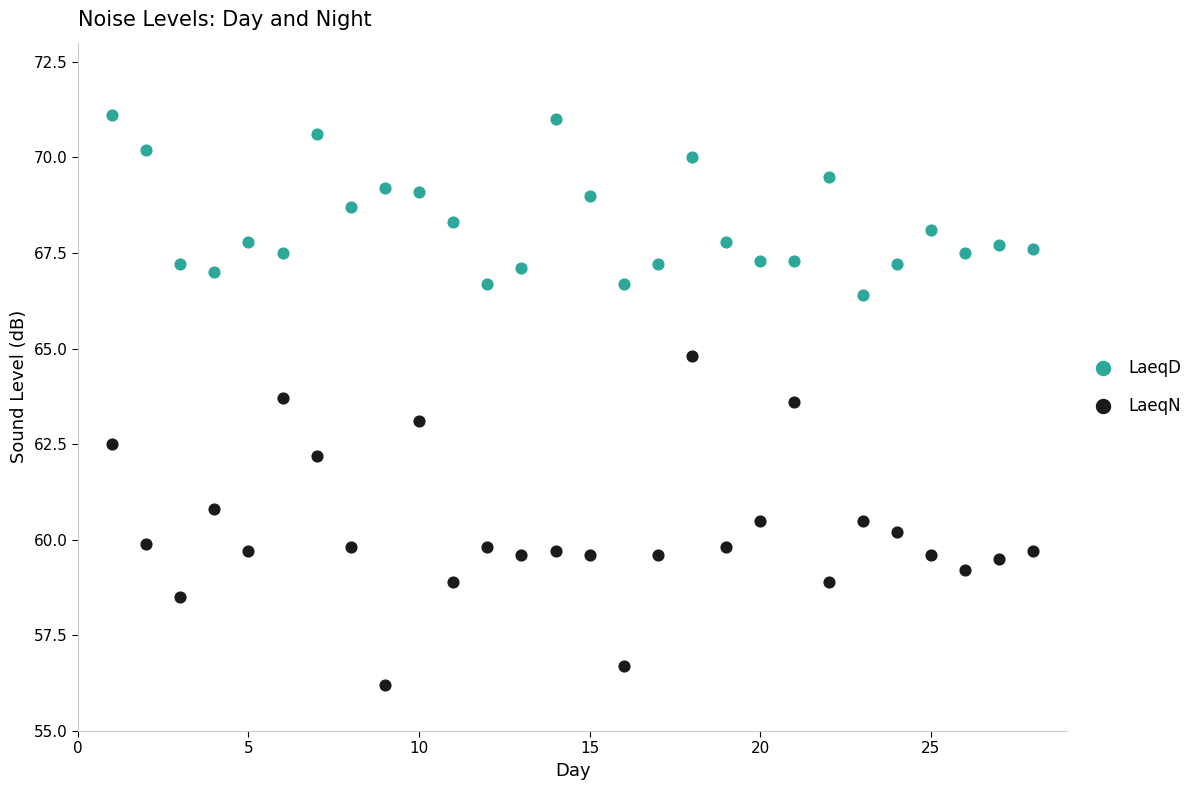

Which series has the largest Y range (max minus min)?

LaeqN